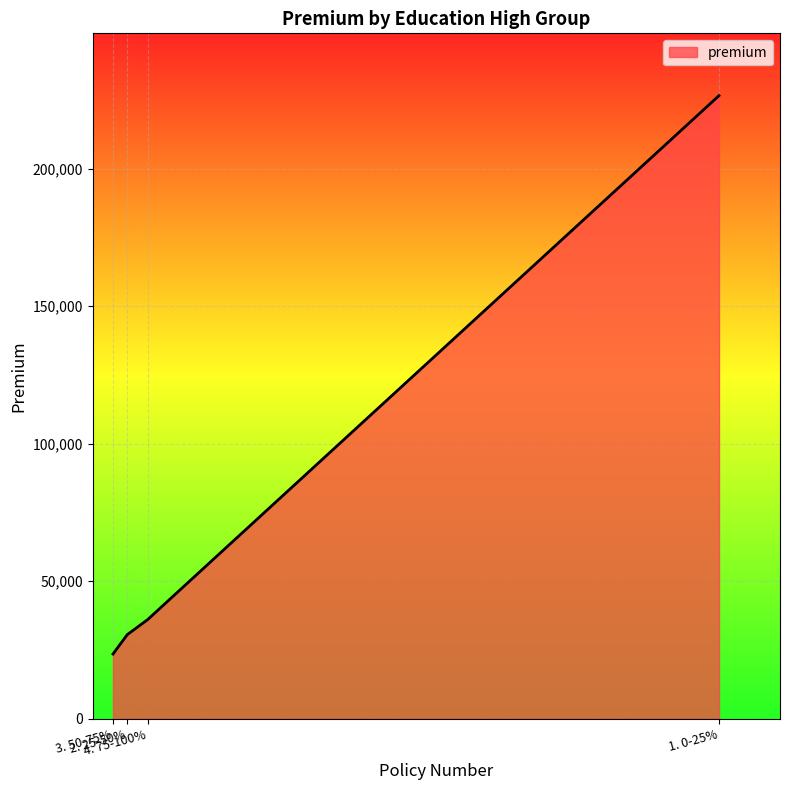

List the labels in order of value, smallest first.

3. 50-75%, 2. 25-50%, 4. 75-100%, 1. 0-25%